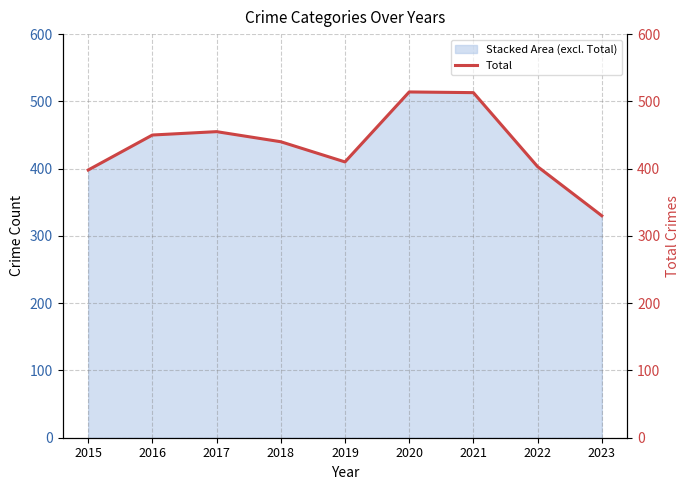

How many points are lower than both their immediate neighbors (excluding endpoints)?

1